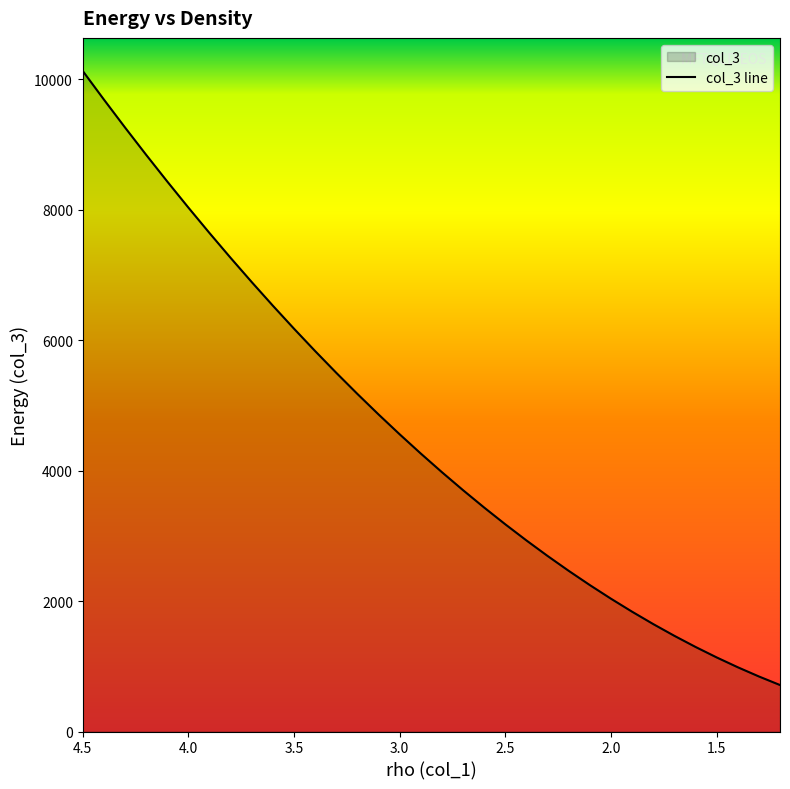

How many data points does each series have?

34